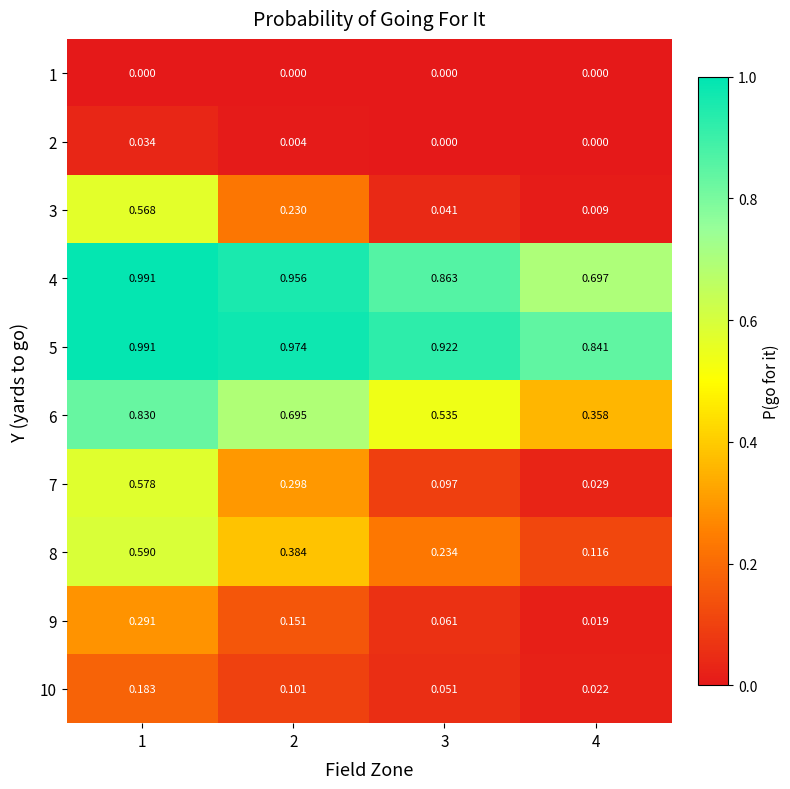

Is the value of 8 at 4 greater than the value of 6 at 4?

No